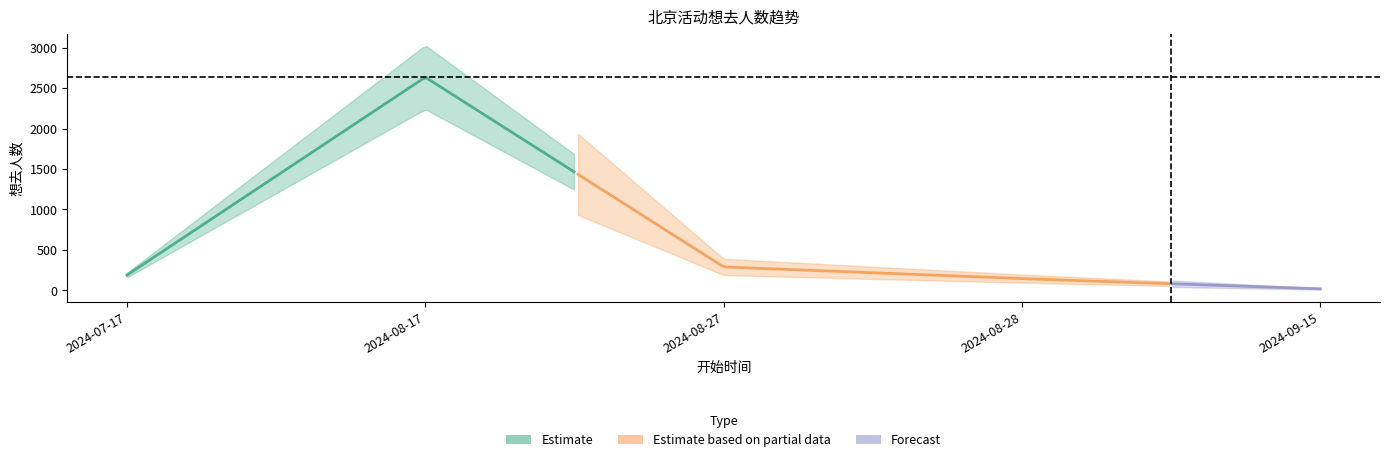

Count the number of categories in the chart.

5